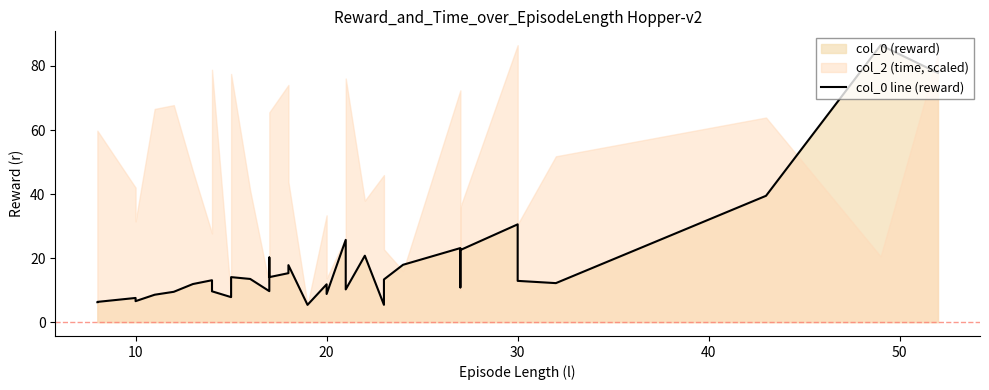

What is the value of the 37th point from the left?

86.5